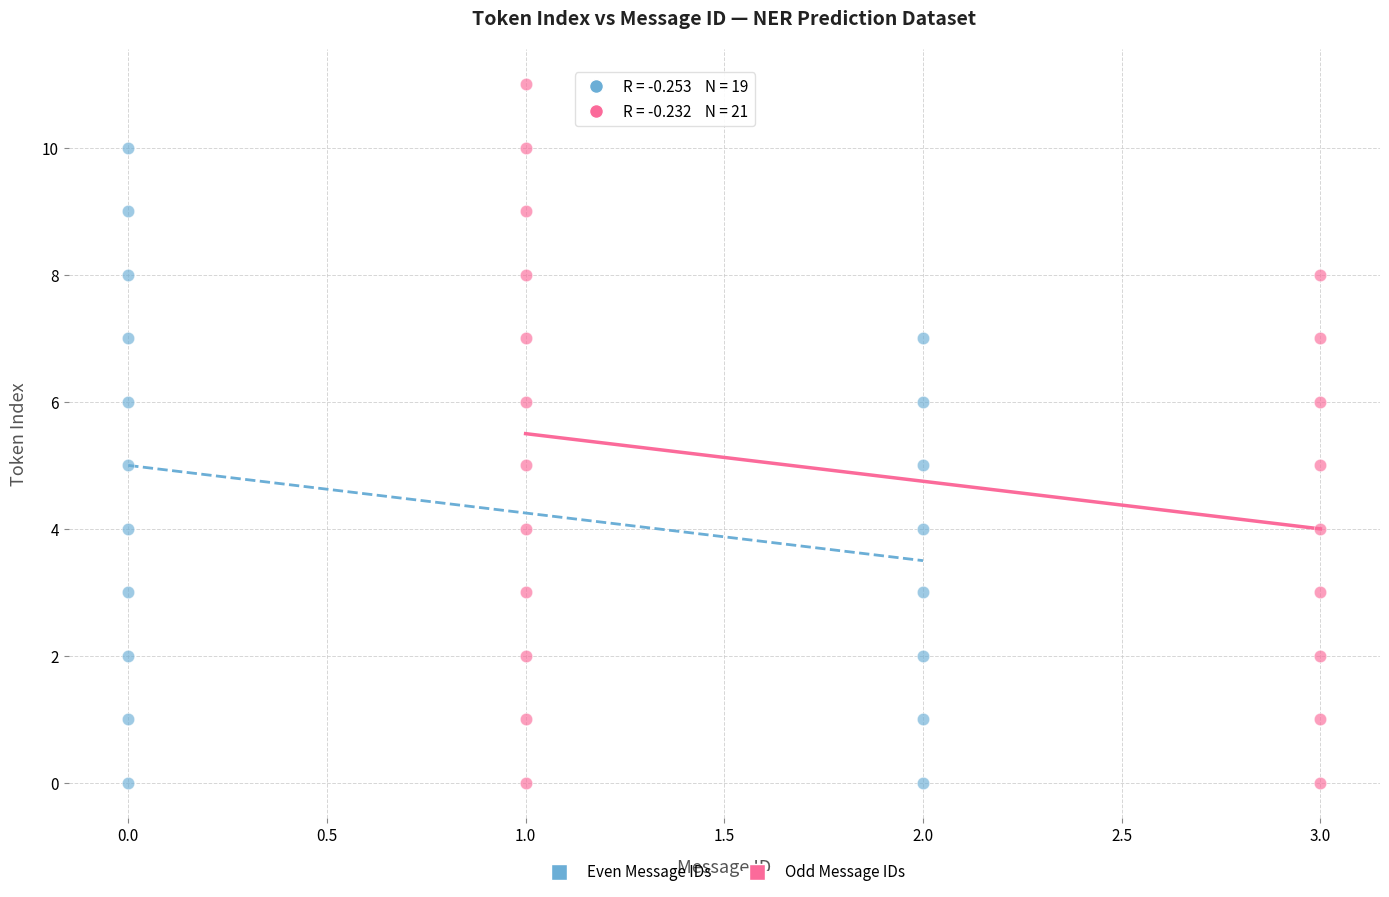

Which series has the largest Y range (max minus min)?

Odd Message IDs